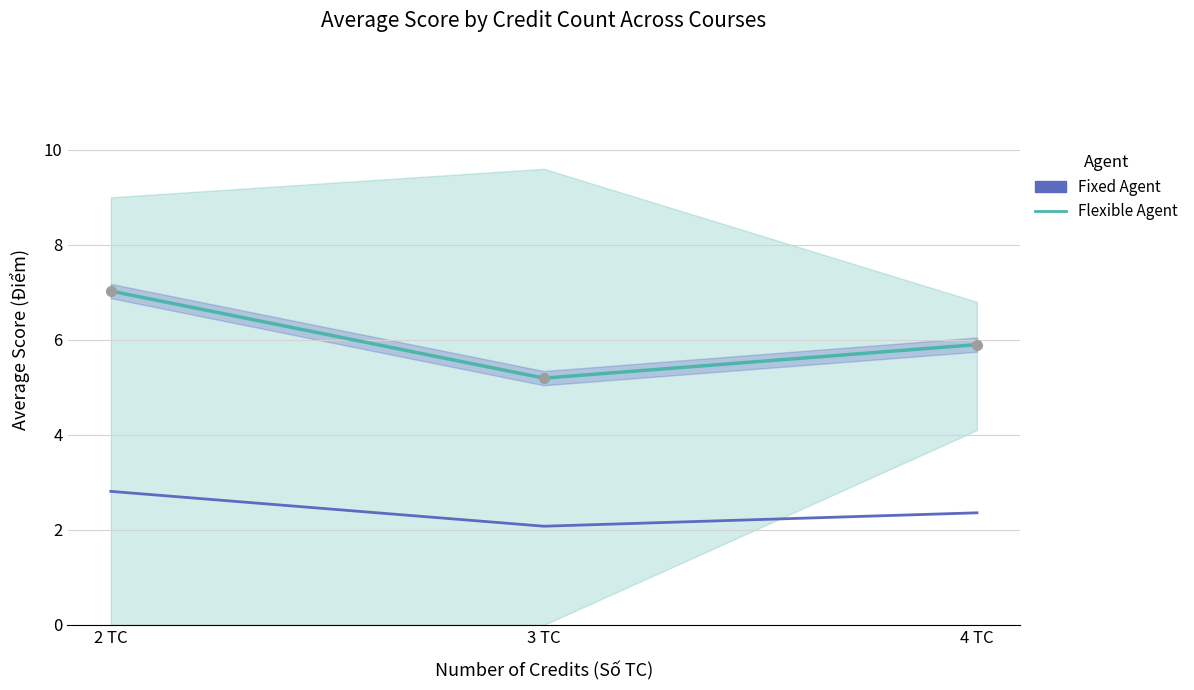

The value of Weighted Mean (Fixed) at 4 TC is 1.4. True or false?

False